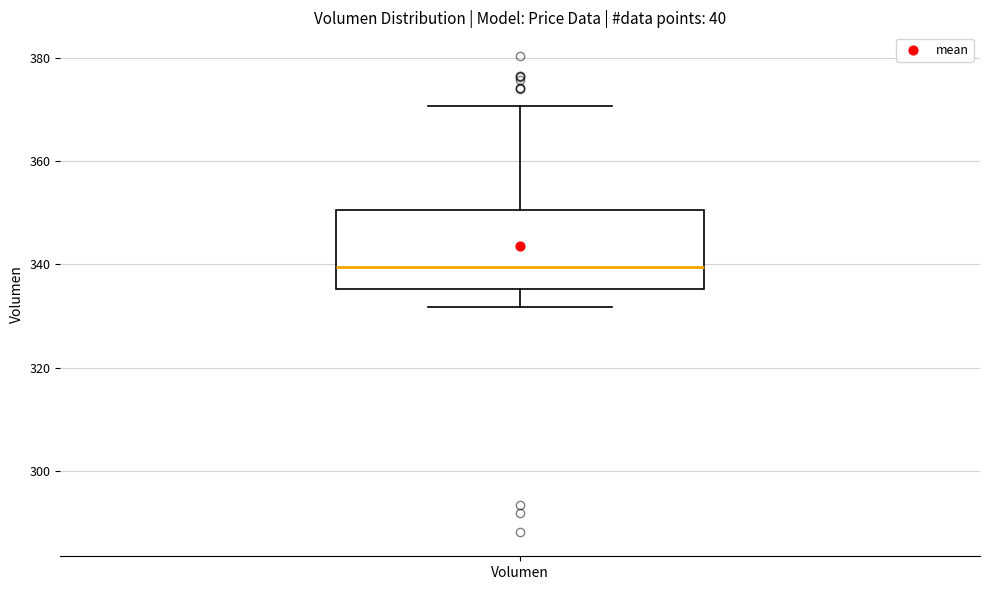

Read this box plot against the y-axis: the position of the median line, the range covered by the box, and the ends of both whiskers. The values are not printed on the chart, so give them approximately, as read against the axis.

median 340, box 336 to 350, whiskers 332 to 370